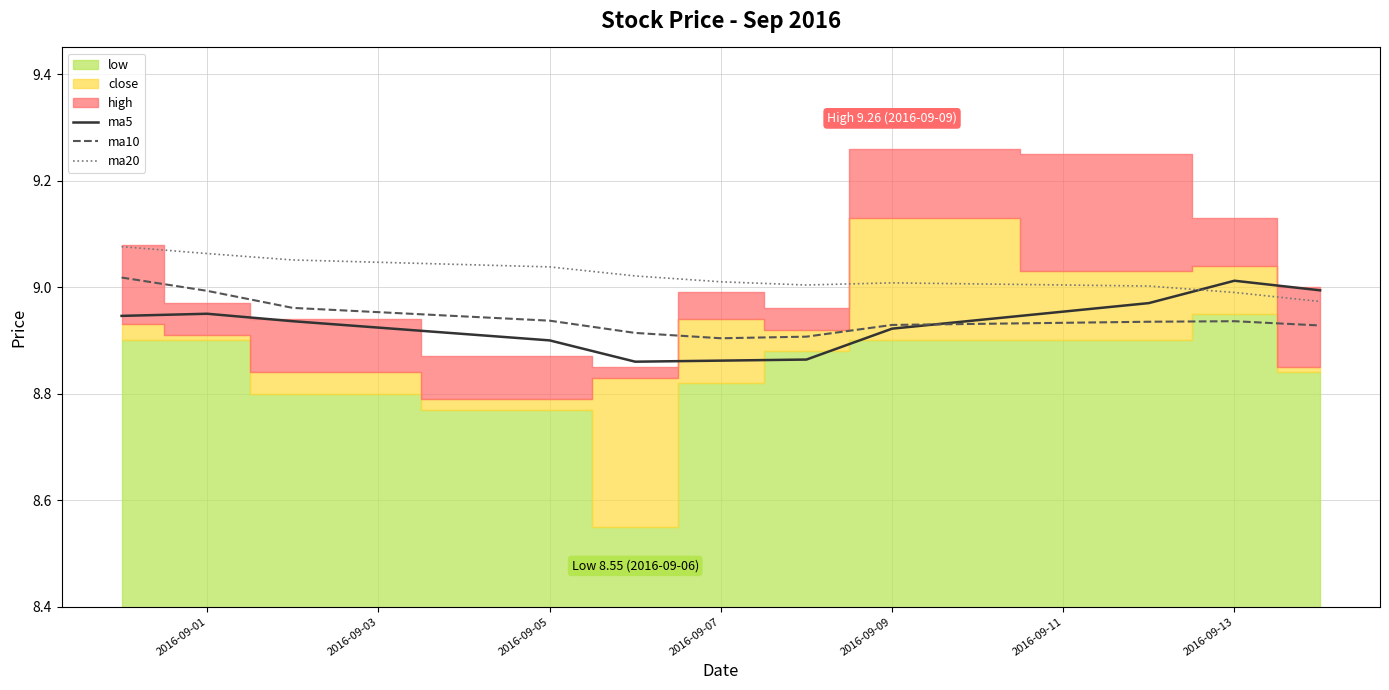

What is the difference between the second highest and second lowest values in the ma20 series?

0.1